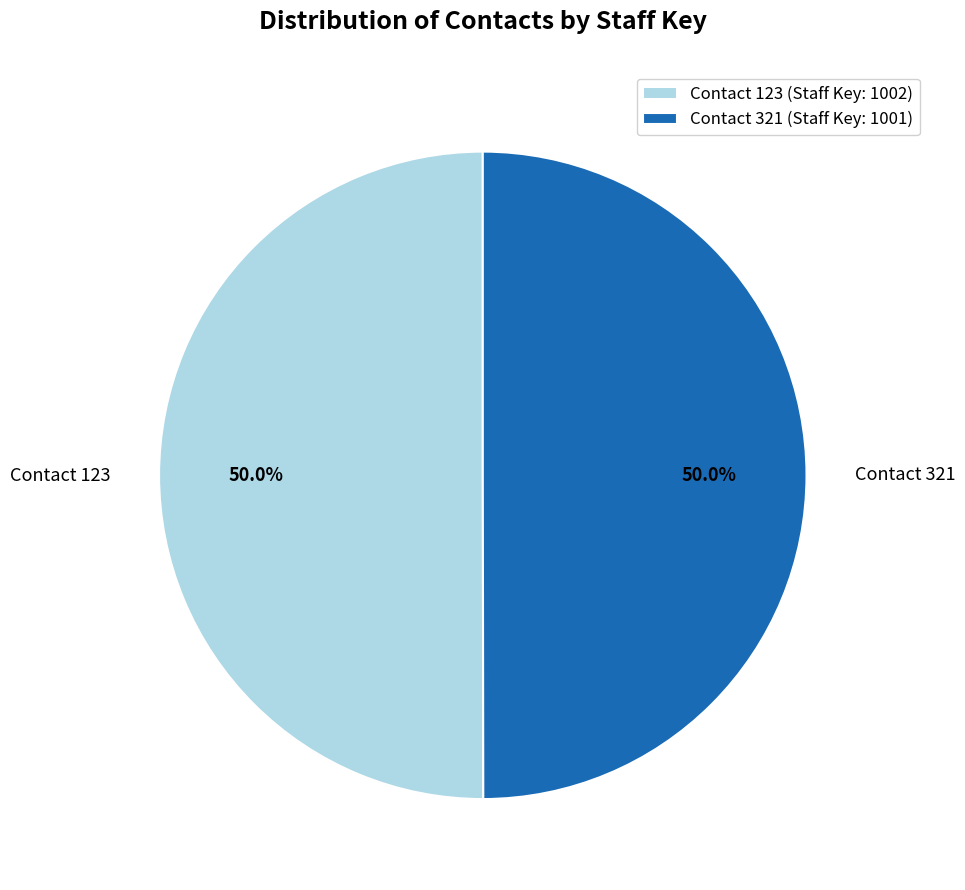

How much of the chart is everything except Contact 123 (Staff Key: 1002)?

50.0%